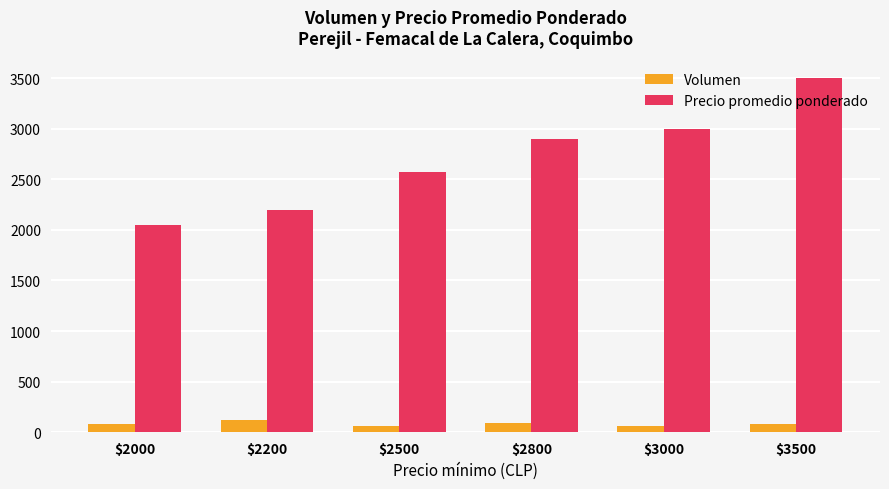

Rank the series at $2500 from lowest to highest value.

Volumen, Precio promedio ponderado